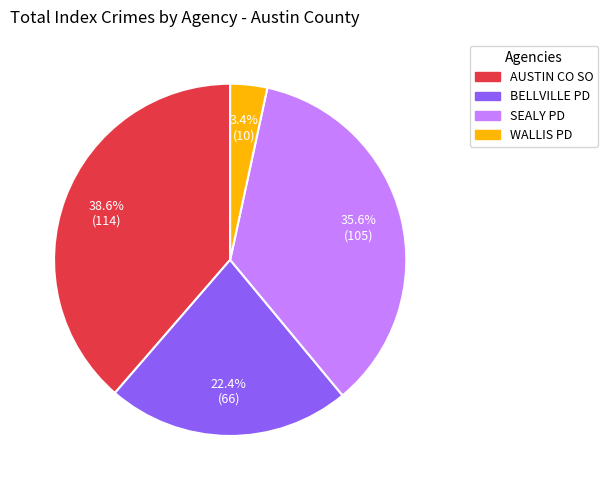

Approximately how many times larger is the value at BELLVILLE PD compared to WALLIS PD?

6.6